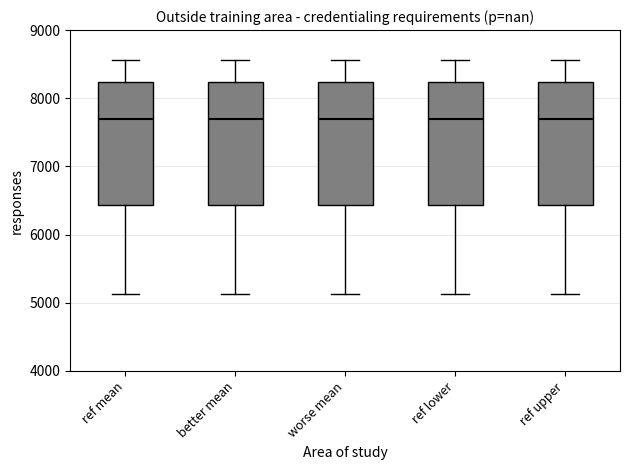

Where does the median line of the box for worse mean sit on the y-axis? The values are not printed on the chart, so give them approximately, as read against the axis.

7700